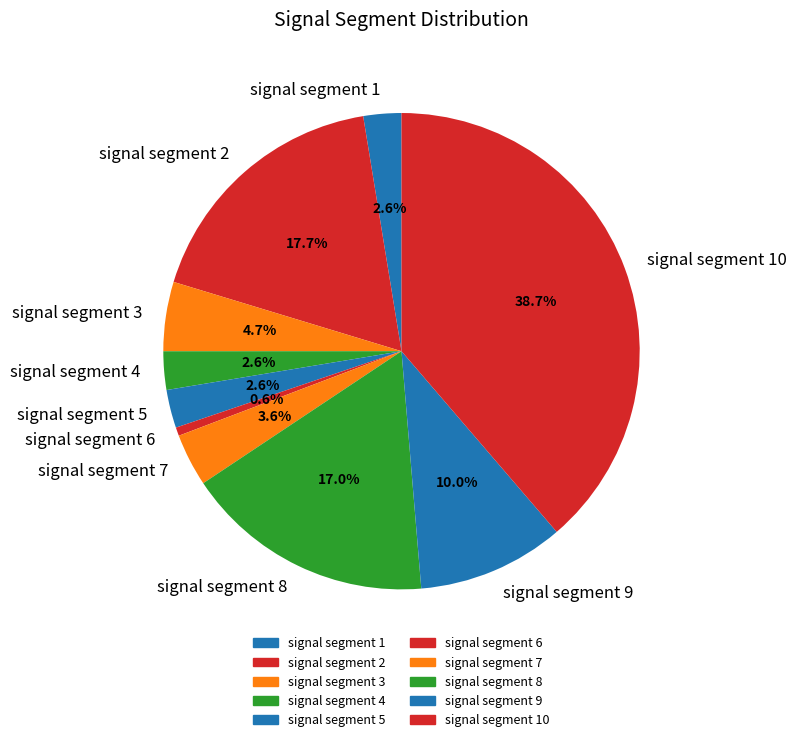

To the nearest percent, what portion does signal segment 1 represent?

3%